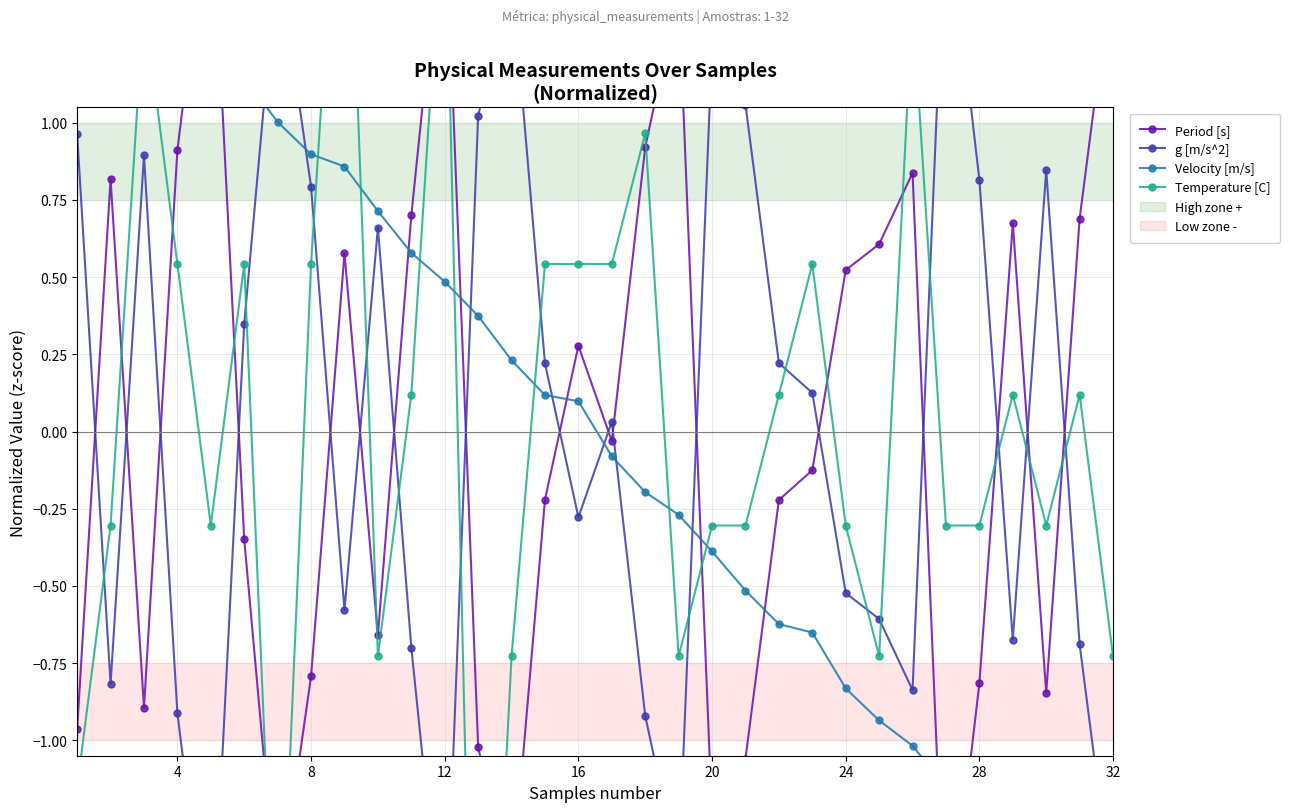

Is this an area chart (filled region under the line)?

No